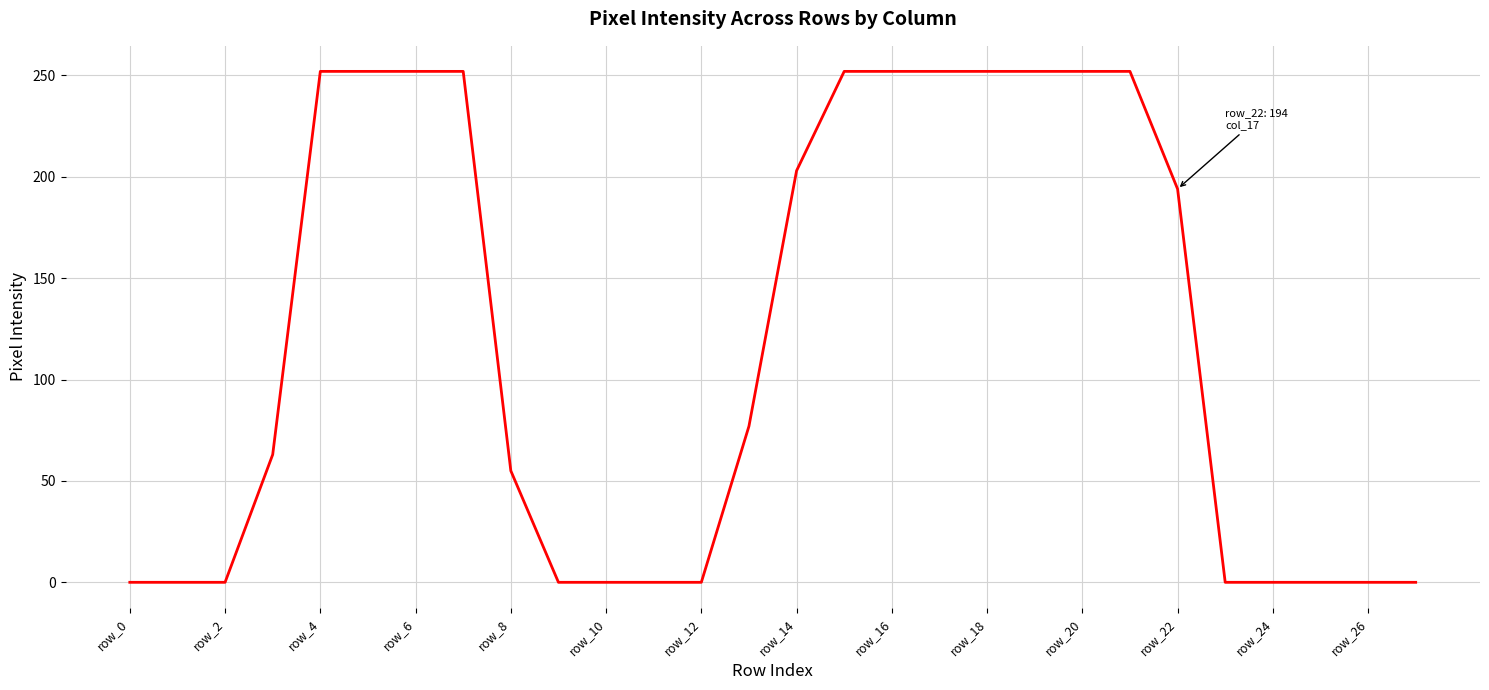

What is the average value?

120